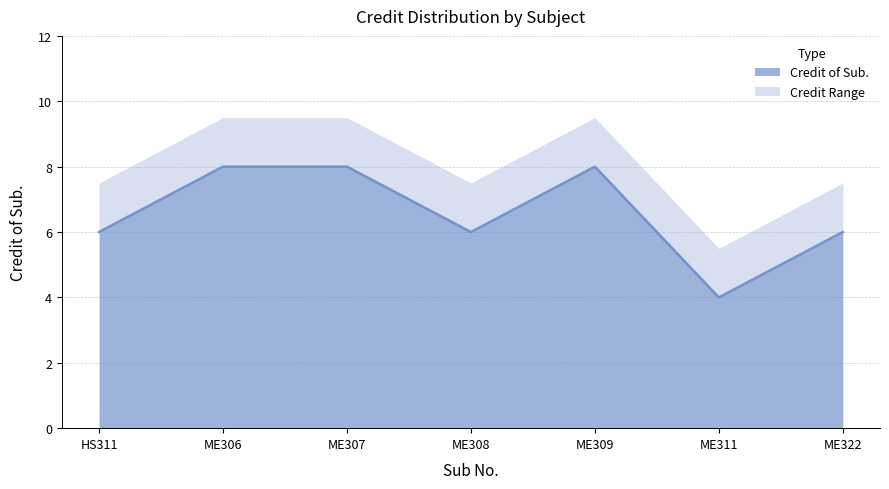

How many lines are shown in the chart?

2